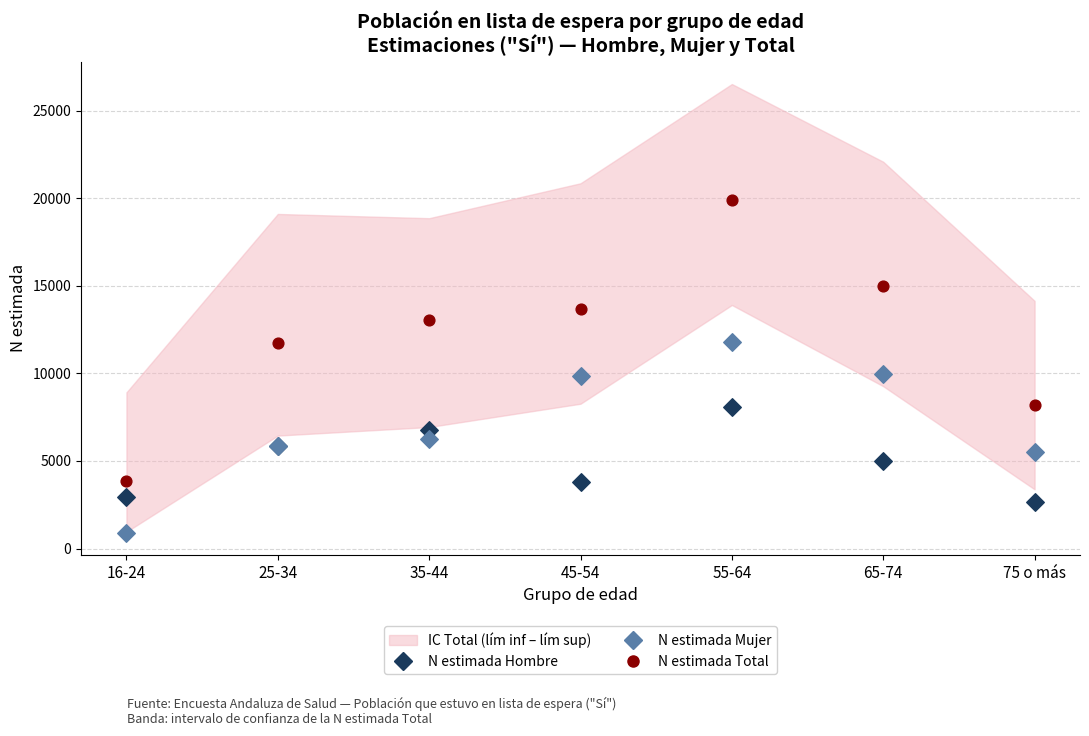

Which series contains the lowest Y value?

N estimada Mujer